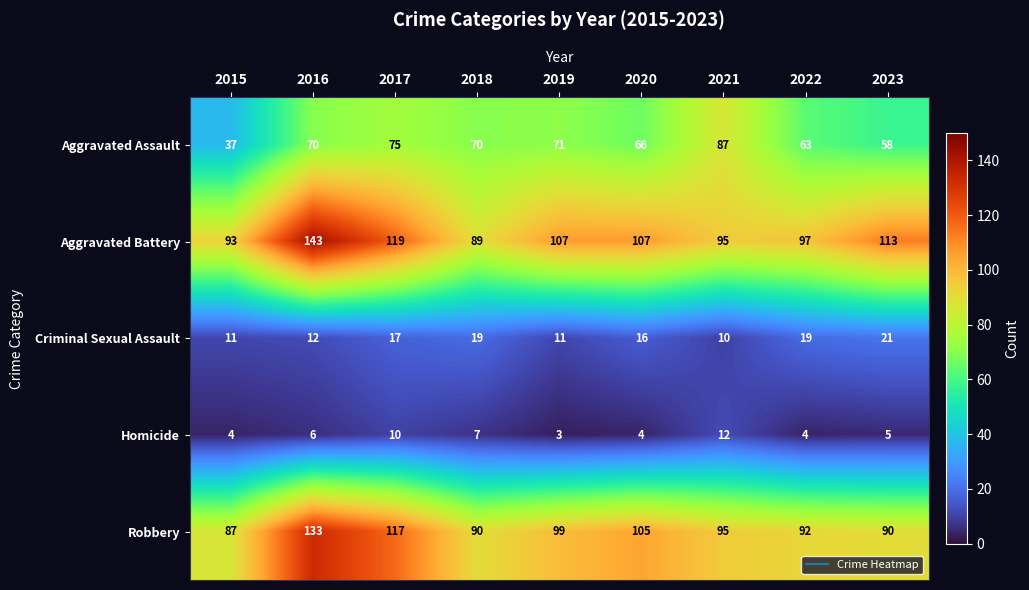

Which series changed the most between 2021 and 2022?

Aggravated Assault